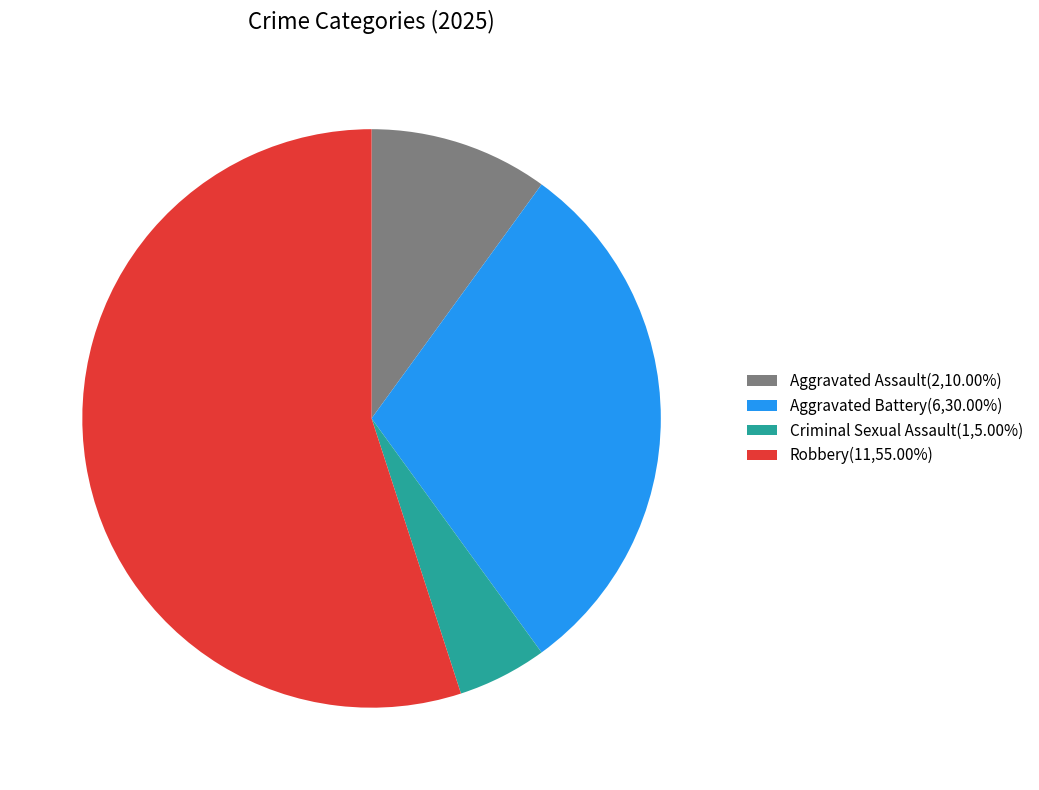

Approximately how many times larger is the value at Aggravated Battery(6,30.00%) compared to Robbery(11,55.00%)?

0.5